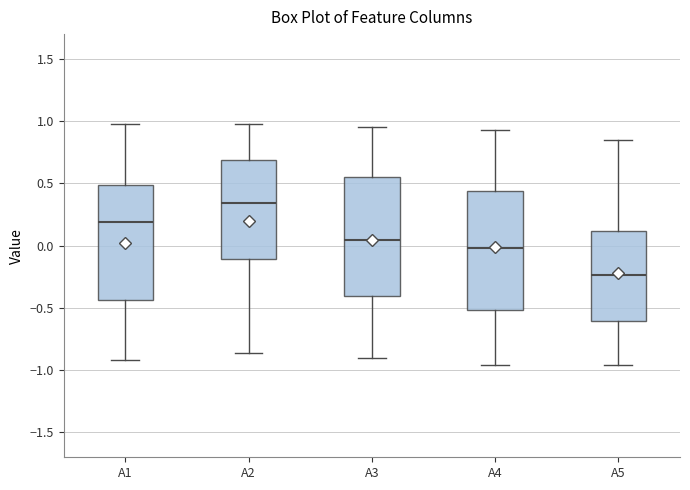

Reading left to right, transcribe this box plot: for each box, give where its median line is, the range the box spans, and where its two whiskers end, as read against the y-axis. The values are not printed on the chart, so give them approximately, as read against the axis.

A1: median 0.20, box -0.45 to 0.50, whiskers -0.90 to 1.00
A2: median 0.35, box -0.10 to 0.70, whiskers -0.85 to 1.00
A3: median 0.05, box -0.40 to 0.55, whiskers -0.90 to 0.95
A4: median 0.00, box -0.50 to 0.45, whiskers -0.95 to 0.95
A5: median -0.25, box -0.60 to 0.10, whiskers -0.95 to 0.85